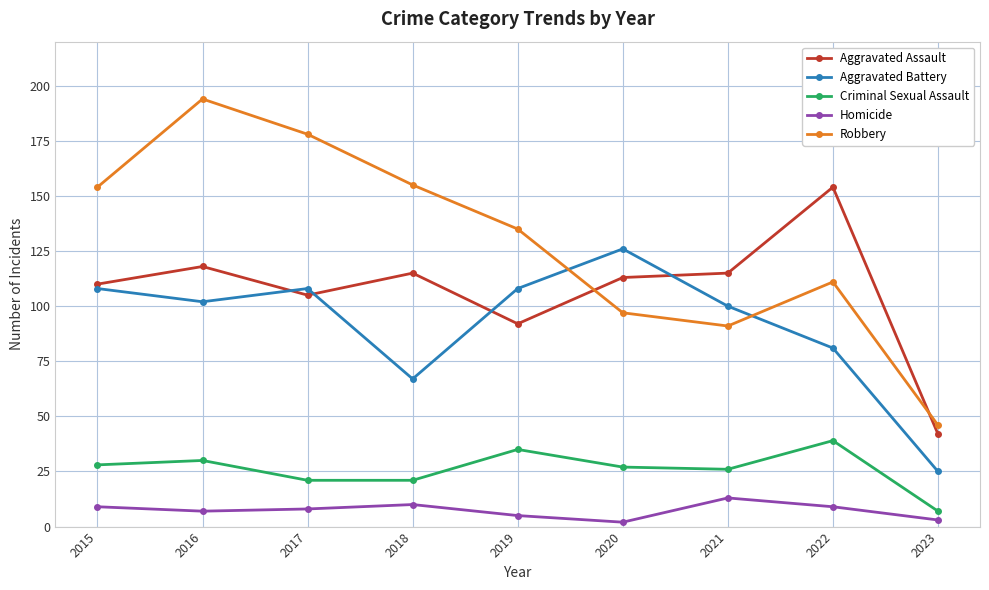

True or false: Aggravated Battery has a value of 108 at 2017.

True